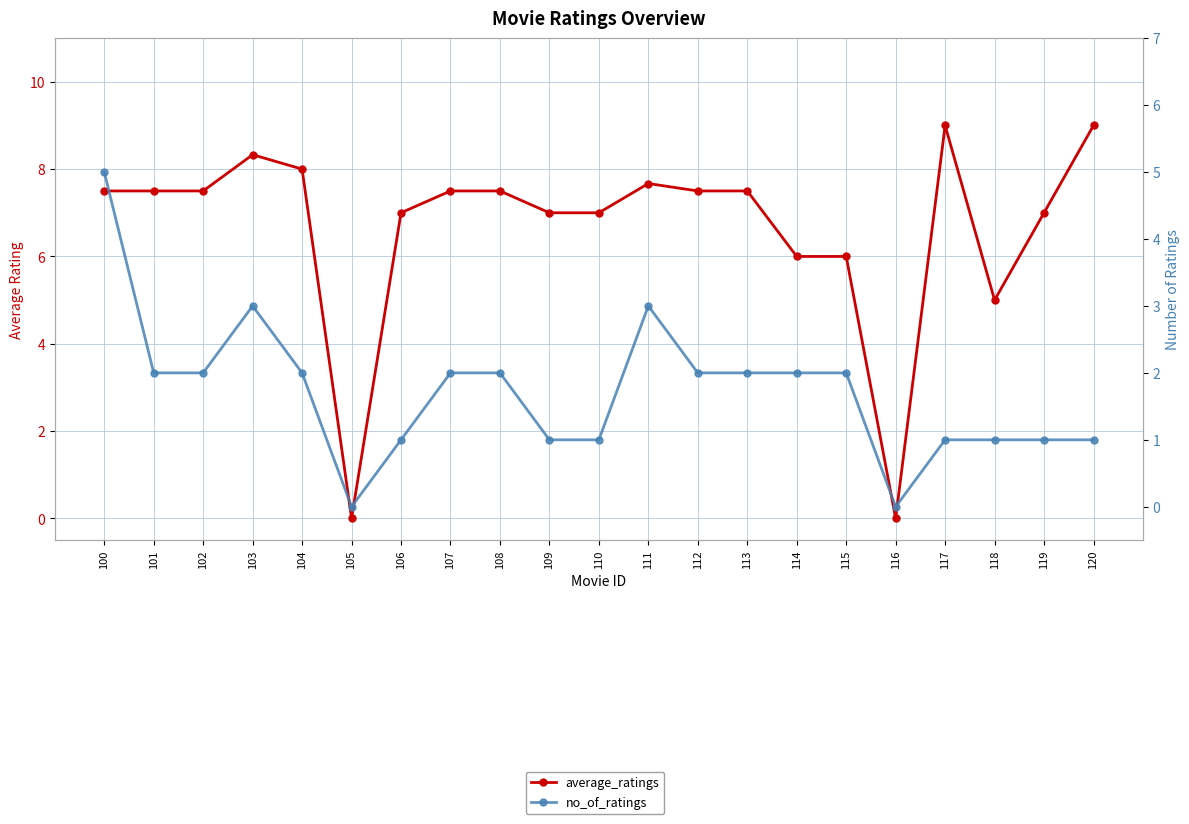

True or false: average_ratings has more than 0 interior local peaks.

True